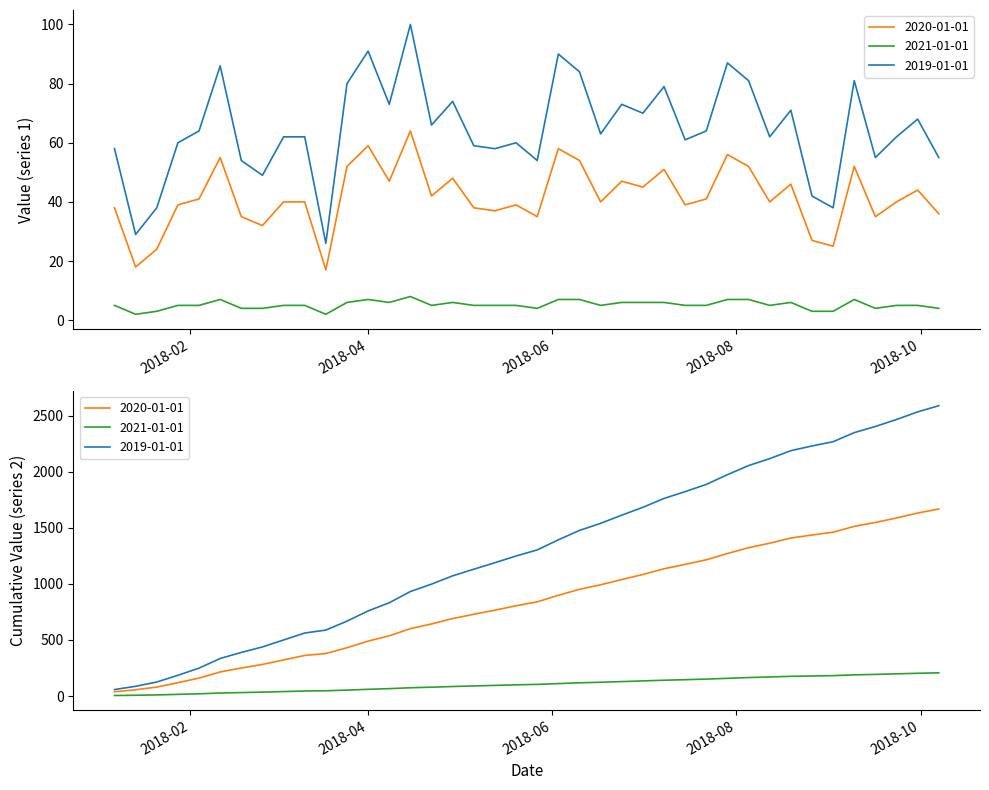

True or false: 2019-01-01 and 2020-01-01 intersect in this chart.

False